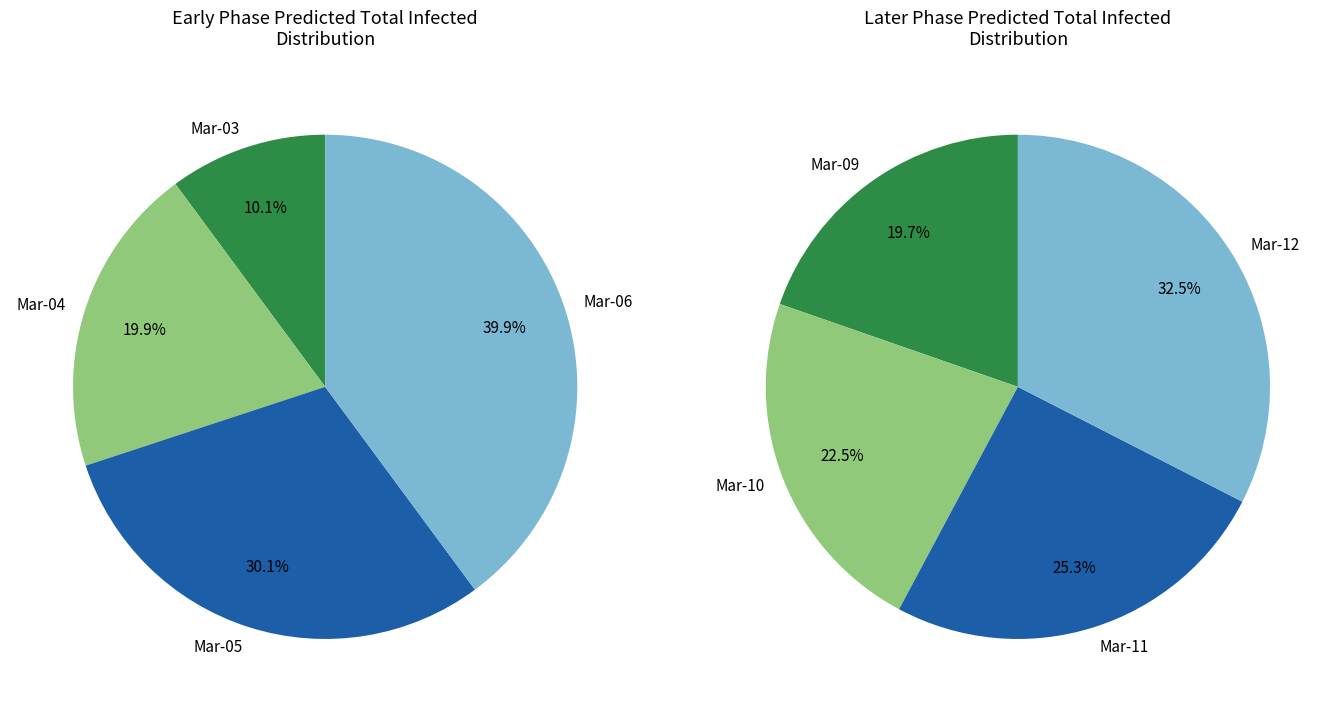

Between 2020-03-04 and 2020-03-03, which is larger?

2020-03-04